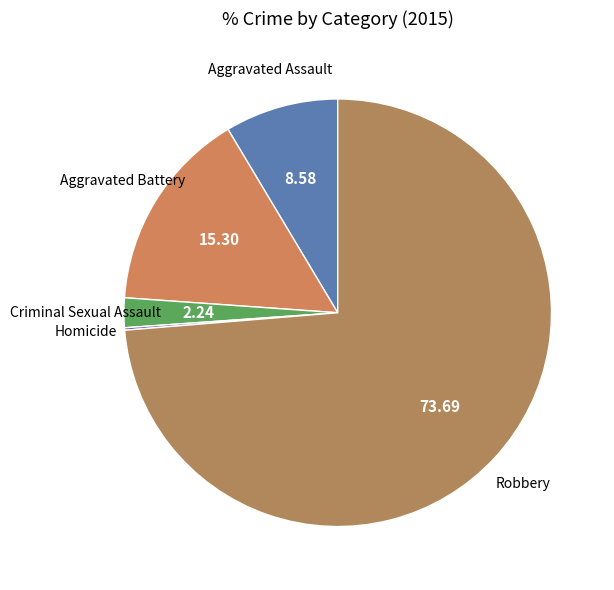

Is there a majority slice in this chart?

Yes